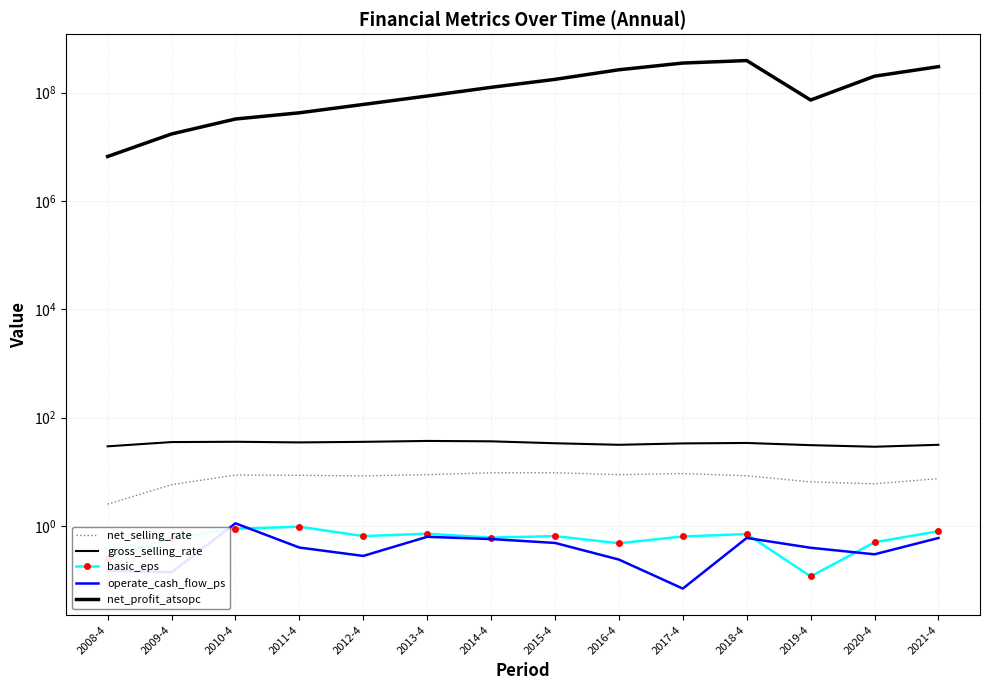

Rank the series at 2010-4 from highest to lowest value.

net_profit_atsopc, gross_selling_rate, net_selling_rate, operate_cash_flow_ps, basic_eps